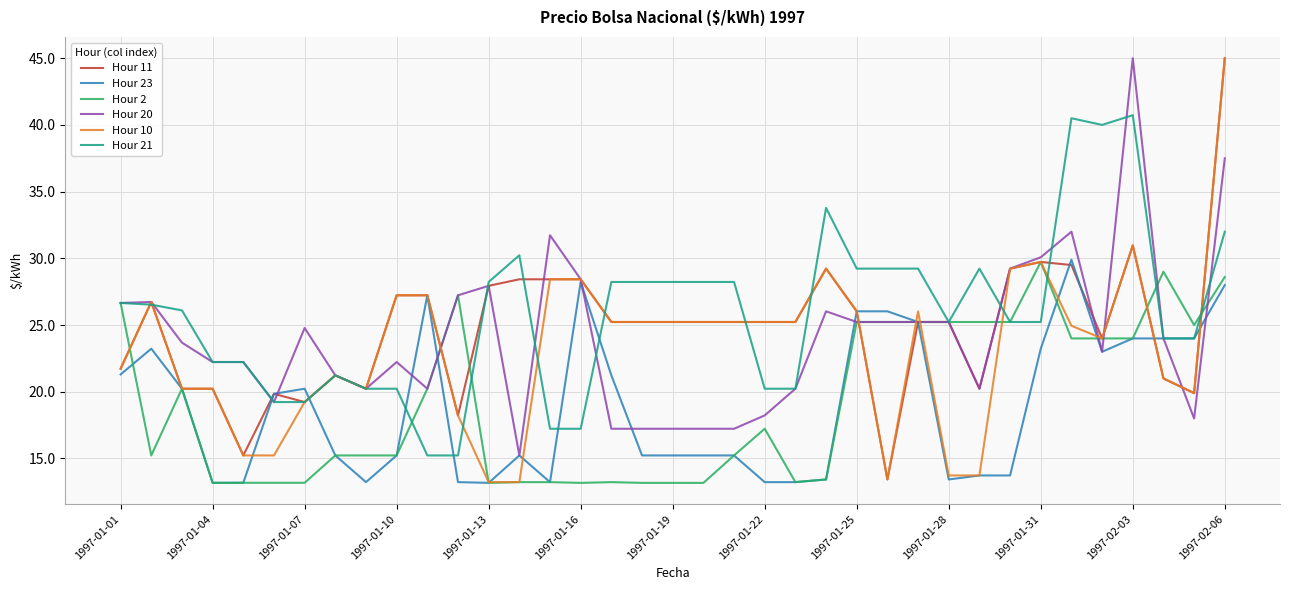

After their last crossing, which series has the higher values: Hour 11 or Hour 21?

Hour 11